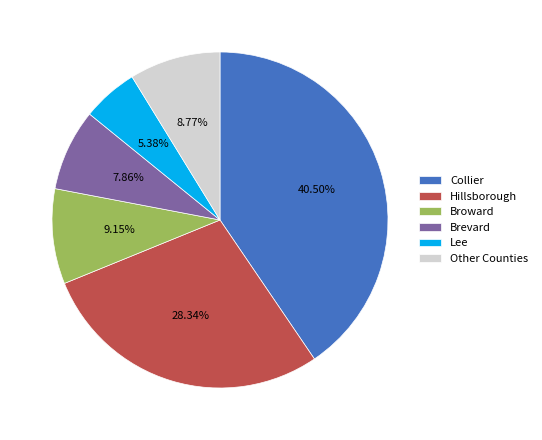

Combined, do Other Counties and Broward account for over 50%?

No